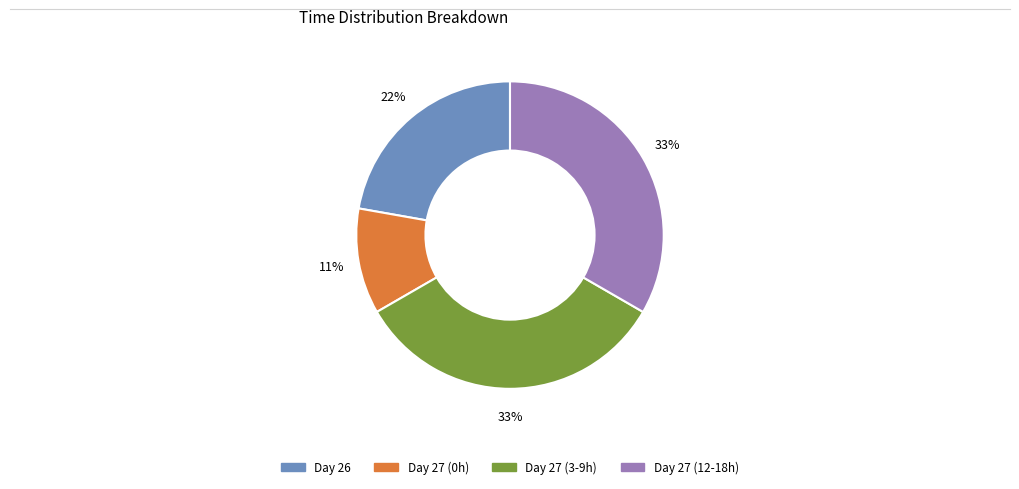

Is it true that Day 27 (12-18h) is 46% of the pie?

False